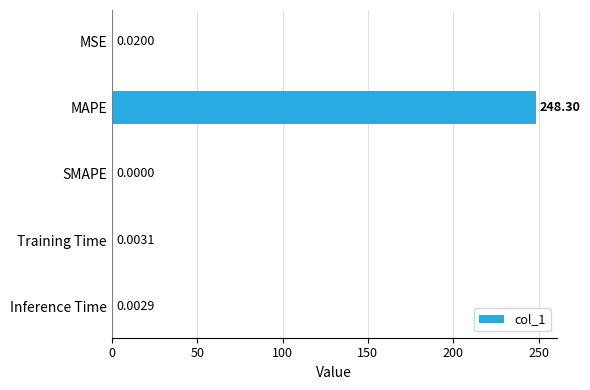

Are the bars grouped side by side (vs. stacked)?

No